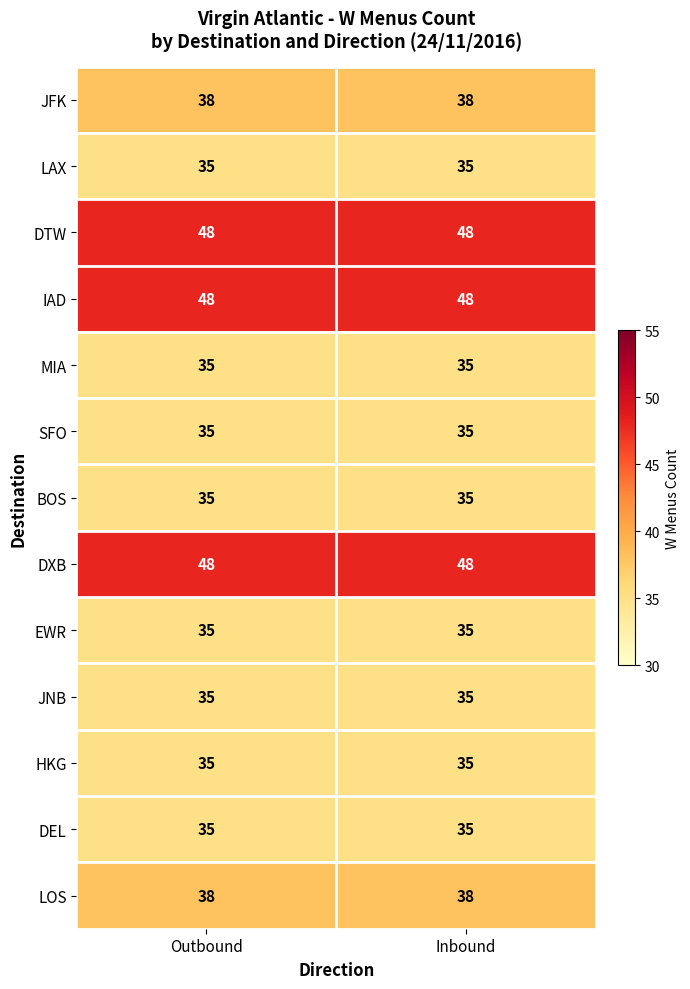

What is the spread (max minus min) of values at Inbound?

13